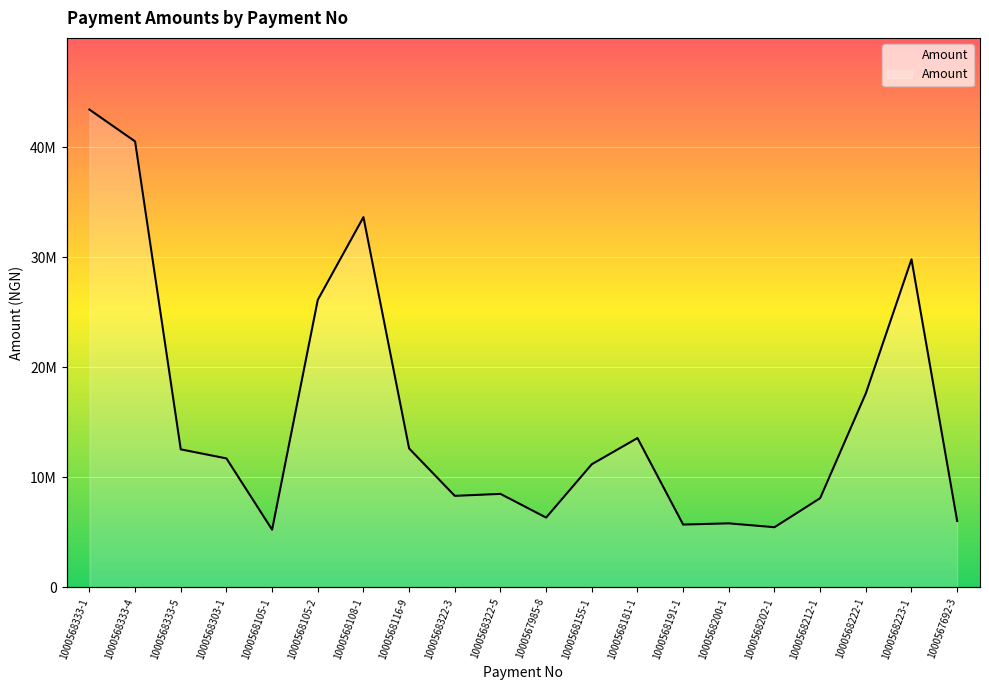

Approximately how many times larger is the value at 1000568333-4 compared to 1000568322-5?

4.8